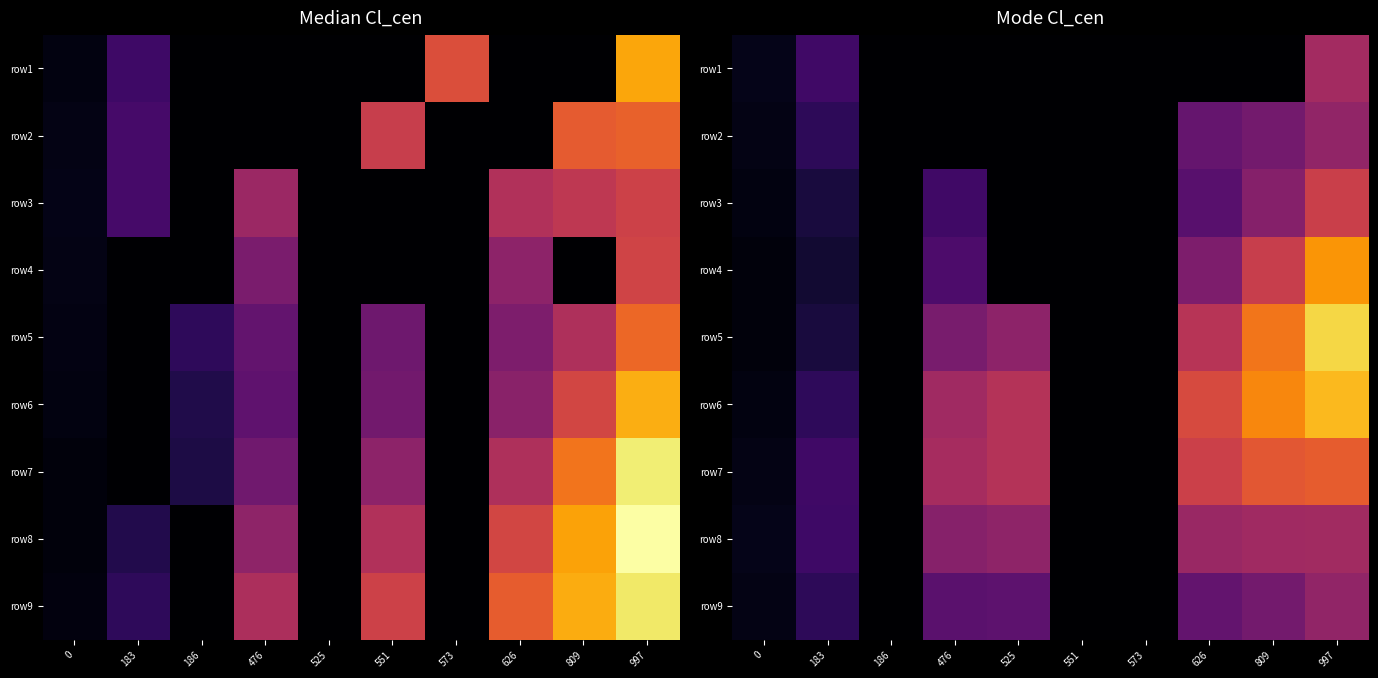

At which category is the sum across all series the highest?

997